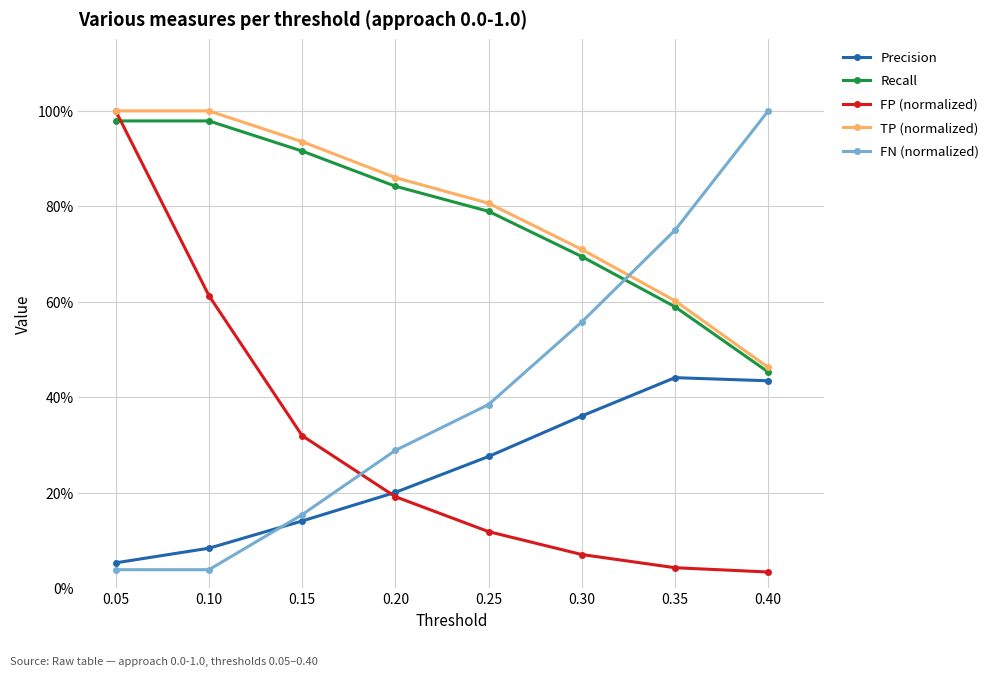

Rank the series at 0.30 from highest to lowest value.

TP (normalized), Recall, FN (normalized), Precision, FP (normalized)